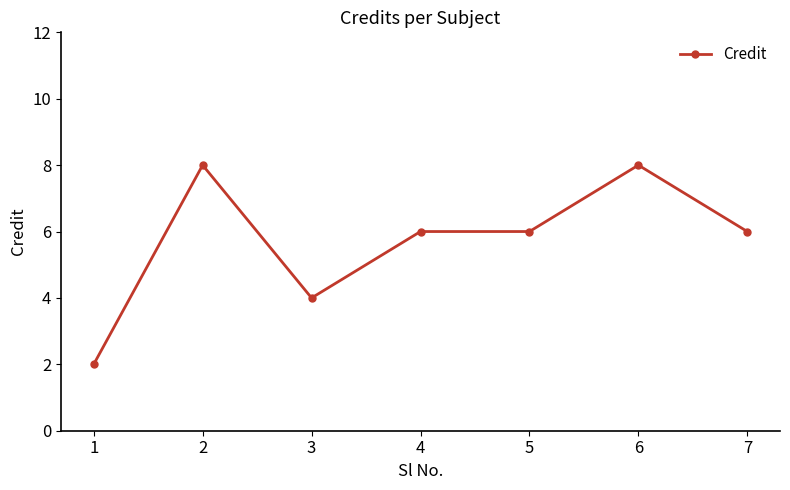

How many series are shown in this chart?

1